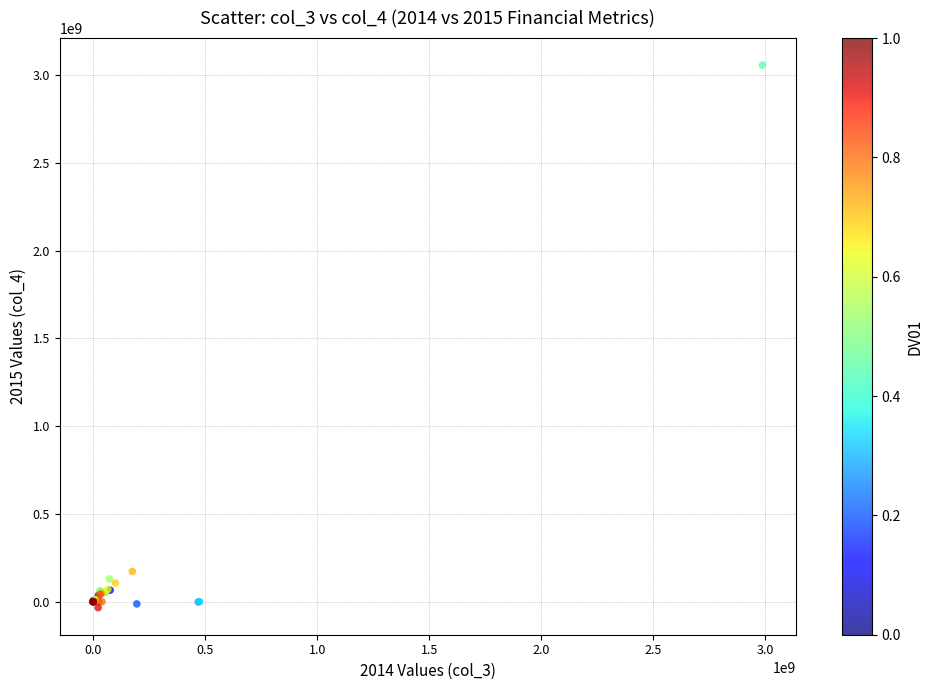

What Y value in the scatter plot is closest to 1511319000?

172287000.0